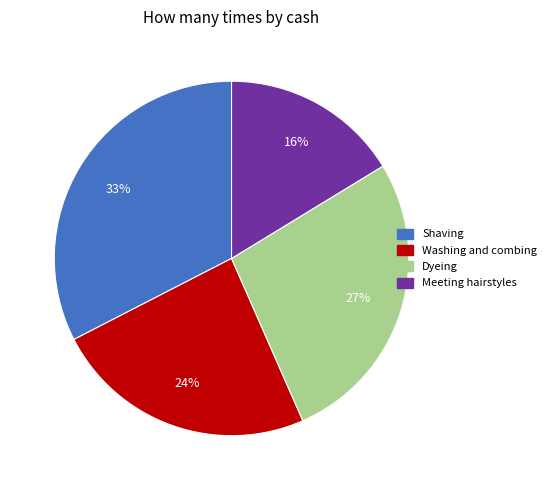

The Meeting hairstyles slice represents 9% of the pie. True or false?

False